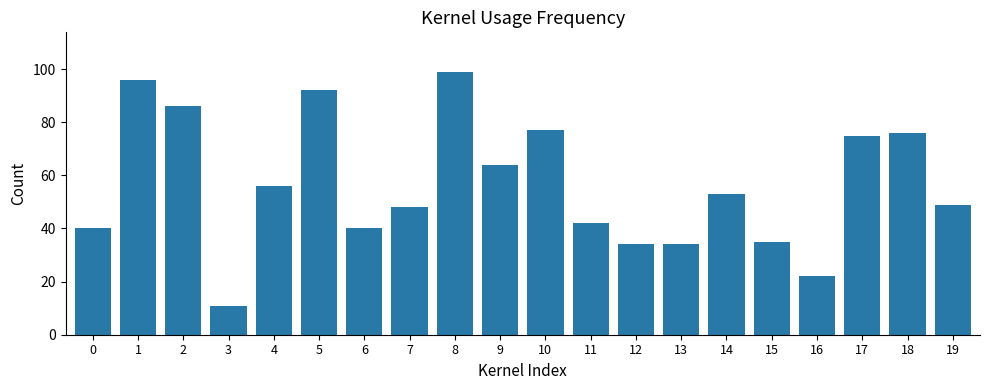

What is the difference between the second highest and minimum values?

85